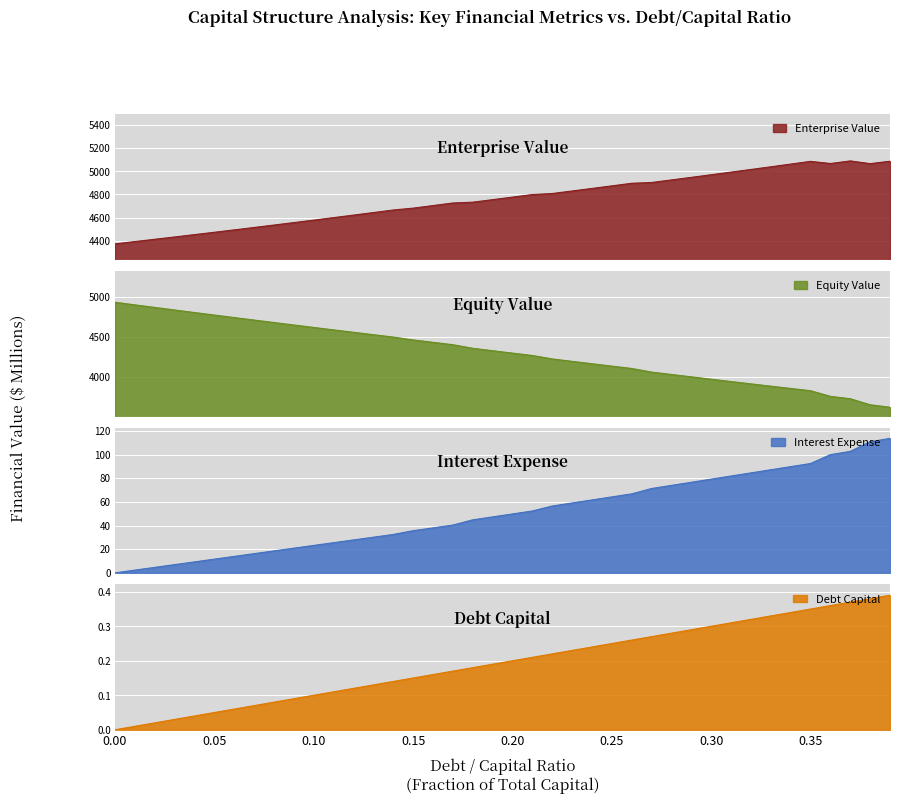

What is the difference between the maximum and minimum values in the equity_value series?

1310.4